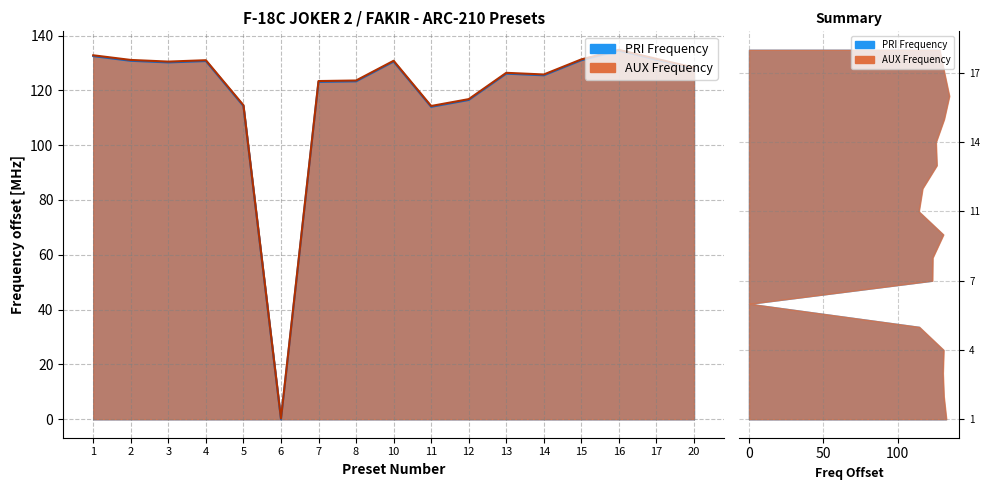

Rank the series at 17 from lowest to highest value.

PRI Frequency, AUX Frequency